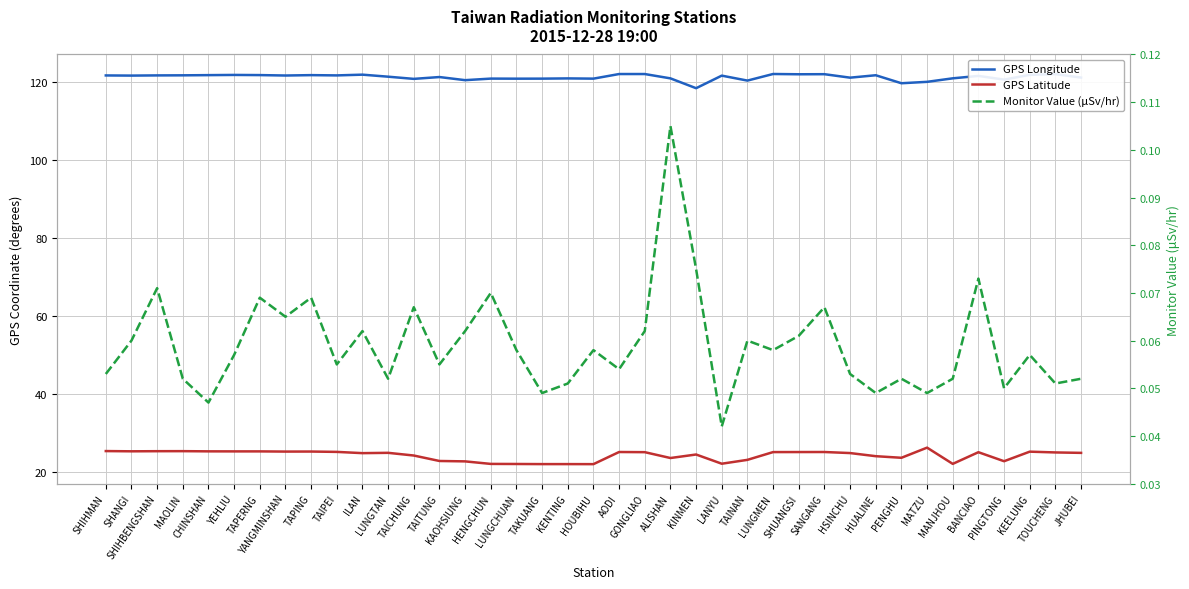

Is it true that Monitor Value (μSv/hr) equals 0.1 at TAIPEI?

False